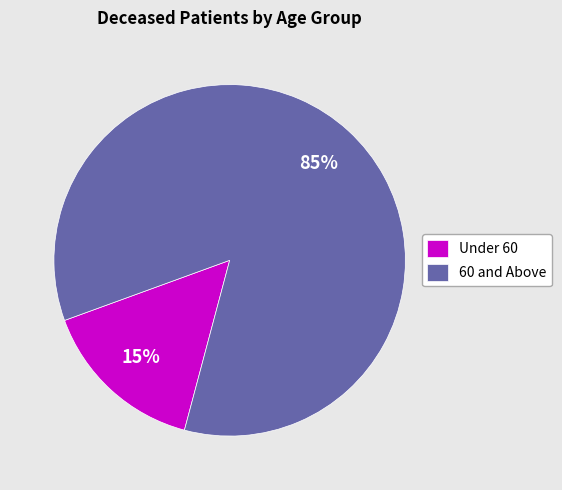

Which has a higher value, Under 60 or 60 and Above?

60 and Above